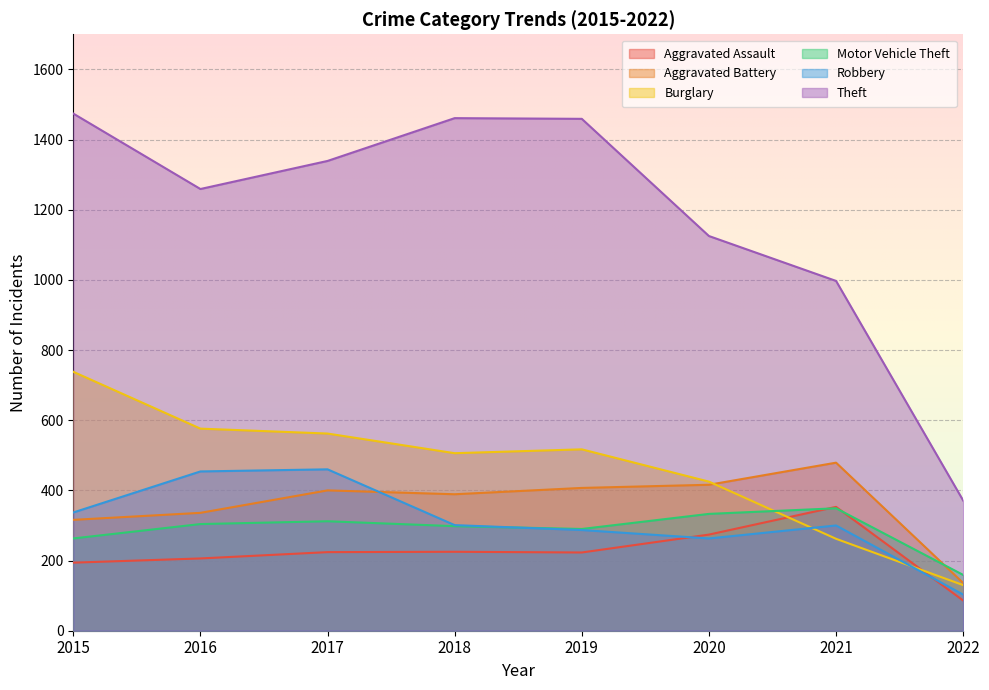

At which label is Burglary closest to 434?

2020